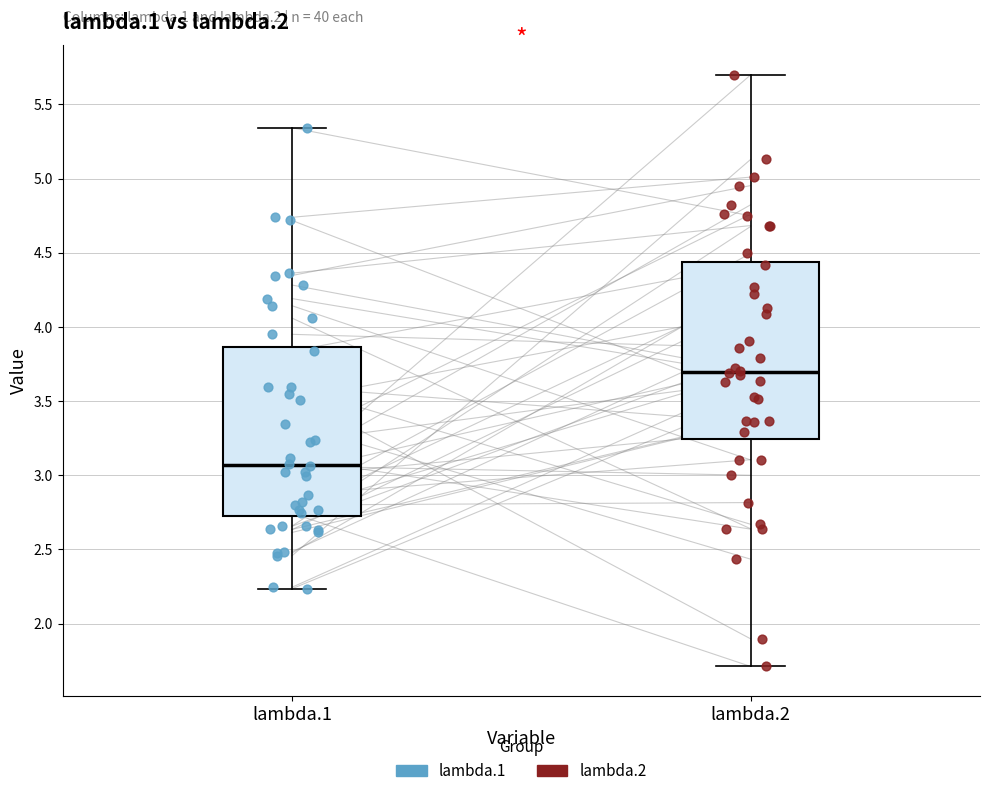

Which box's median line is the highest?

lambda.2